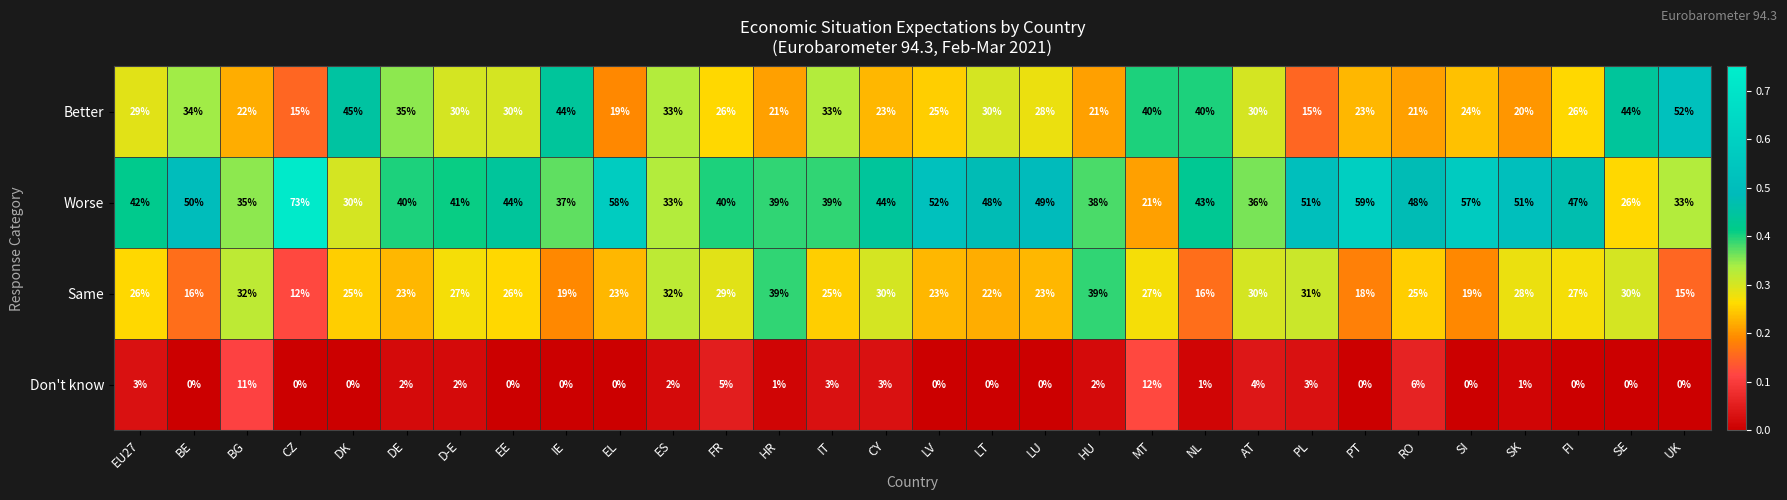

What is the total value across all series at DK?

100